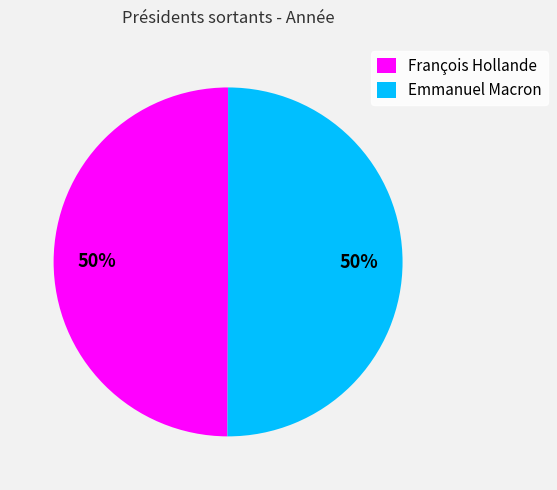

To the nearest percent, what is the average slice percentage?

50%